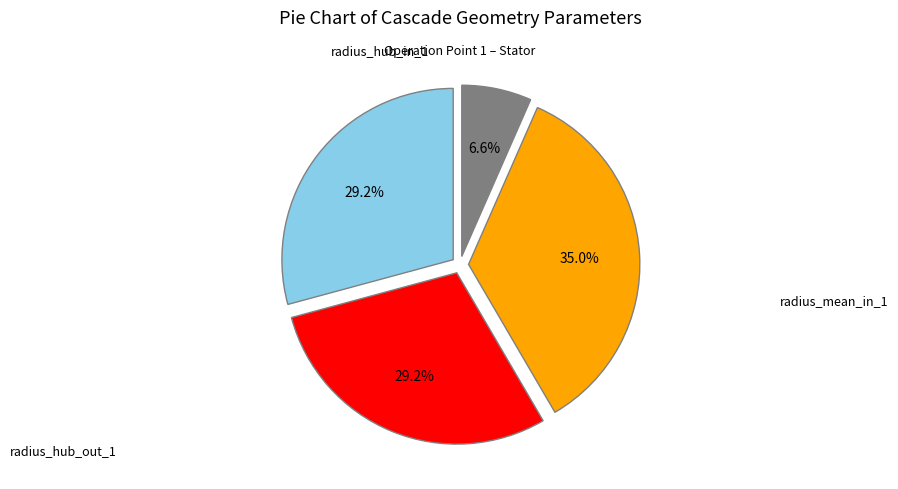

Is there a majority slice in this chart?

No